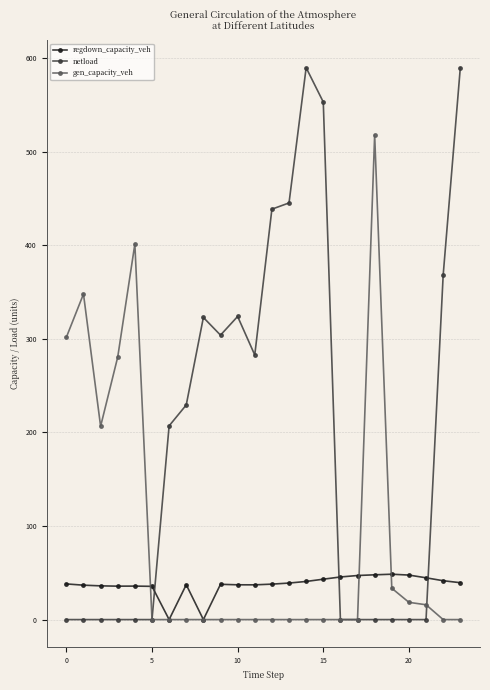

How many data points does each series have?

24